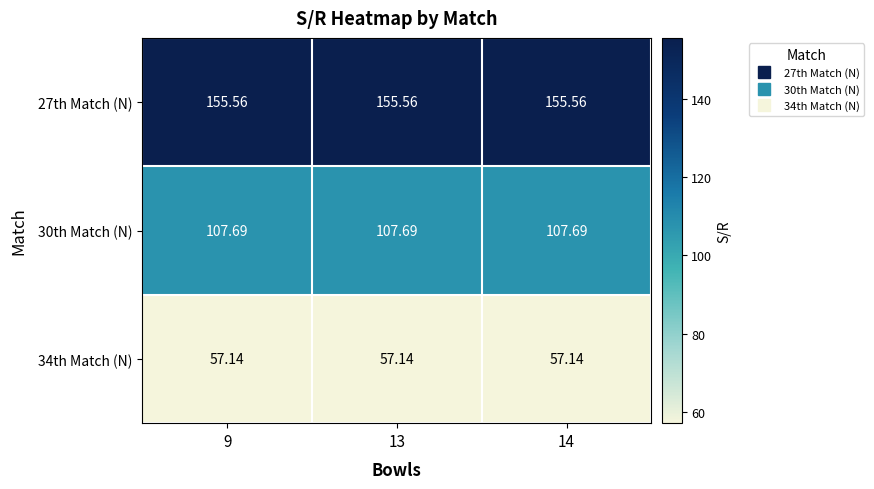

How many distinct data groups are displayed?

3